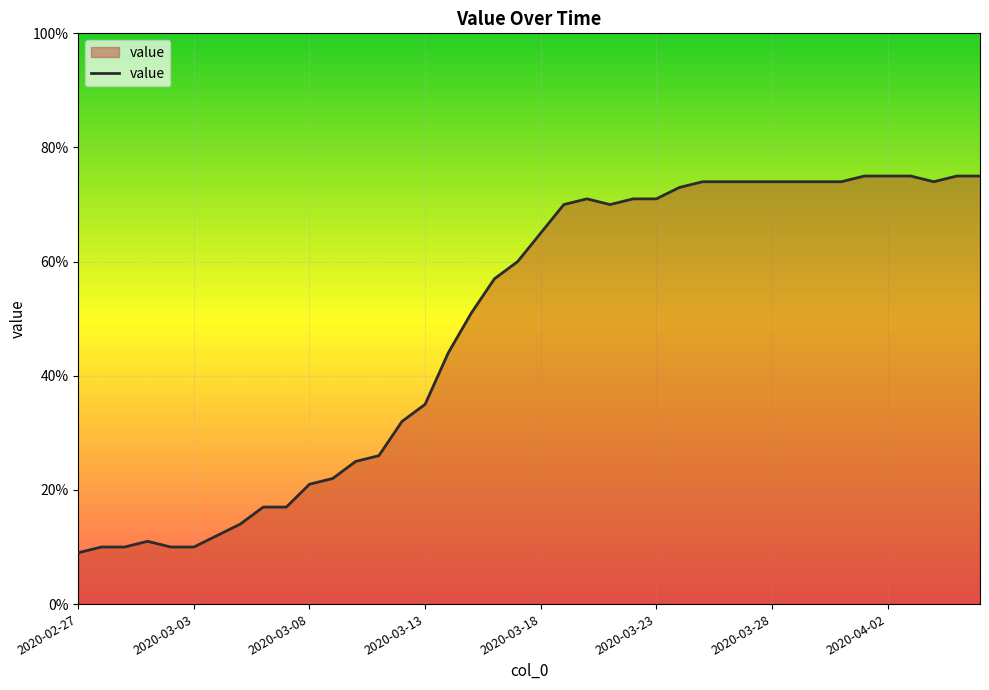

What is the minimum value shown in the chart?

9